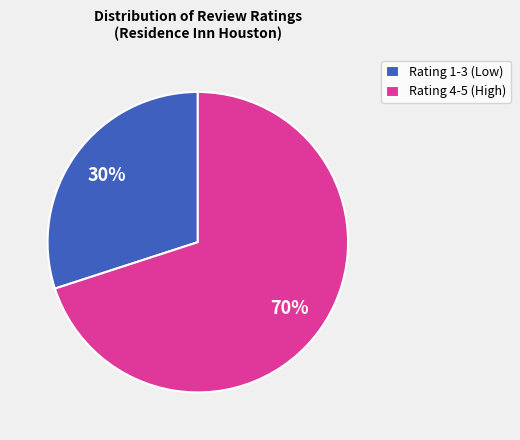

To the nearest percent, what is the average slice percentage?

50%